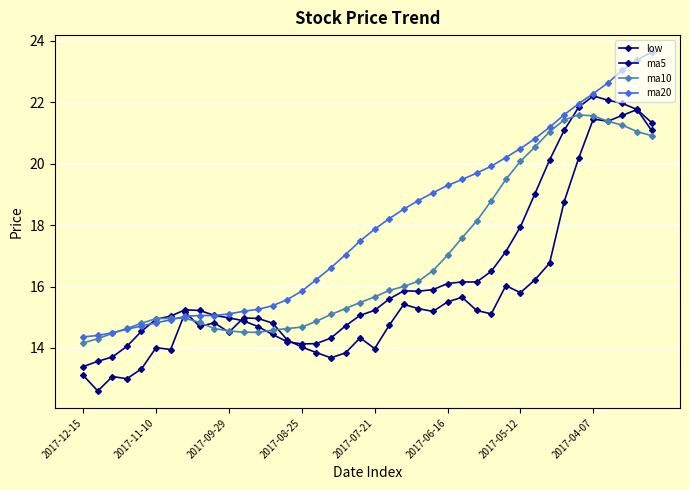

In ma10, how many points are higher than both neighbors (excluding endpoints)?

2